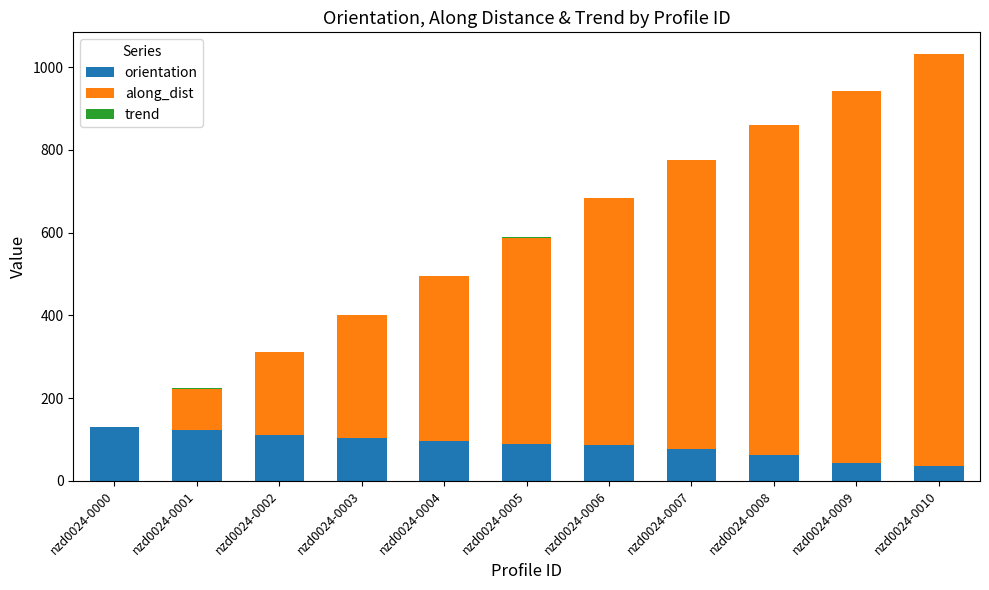

Count the number of data series in this chart.

3